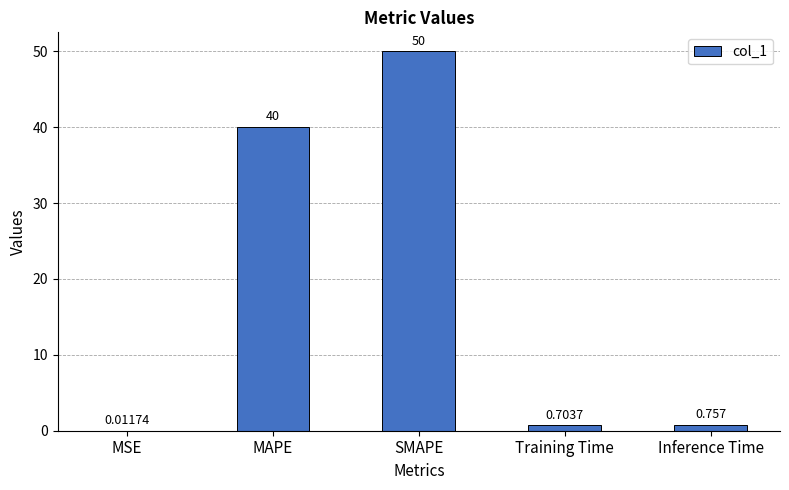

Are the bars grouped side by side (vs. stacked)?

No